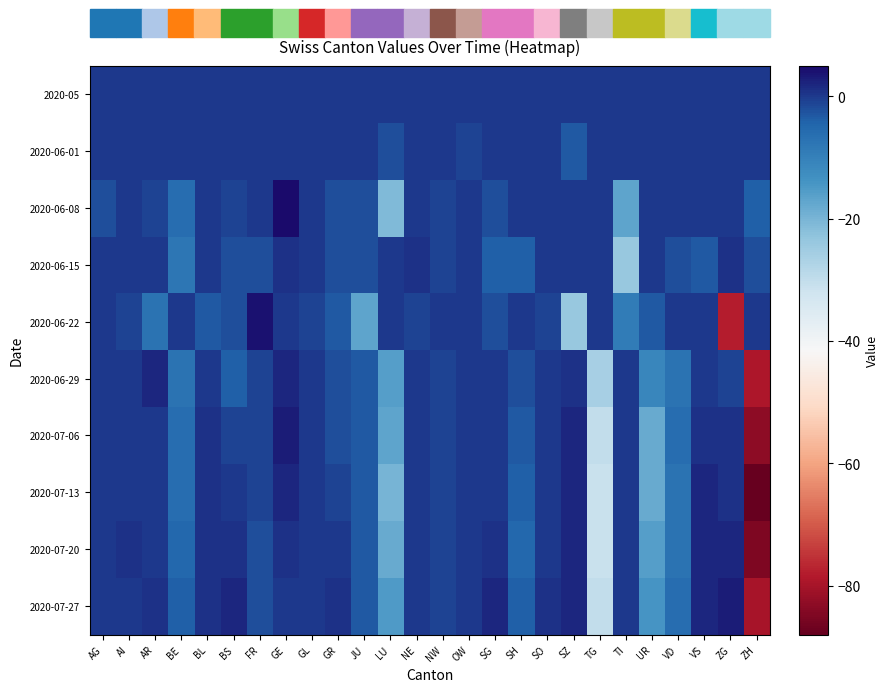

Reading left to right, what are all the values shown in this chart?

2020-05: AG=0	AI=0	AR=0	BE=0	BL=0	BS=0	FR=0	GE=0	GL=0	GR=0	JU=0	LU=0	NE=0	NW=0	OW=0	SG=0	SH=0	SO=0	SZ=0	TG=0	TI=0	UR=0	VD=0	VS=0	ZG=0	ZH=0
2020-06-01: AG=0	AI=0	AR=0	BE=0	BL=0	BS=0	FR=0	GE=0	GL=0	GR=0	JU=0	LU=-2	NE=0	NW=0	OW=-1	SG=0	SH=0	SO=0	SZ=-3	TG=0	TI=0	UR=0	VD=0	VS=0	ZG=0	ZH=0
2020-06-08: AG=-2	AI=0	AR=-1	BE=-6	BL=0	BS=-1	FR=0	GE=5	GL=0	GR=-2	JU=-2	LU=-21	NE=0	NW=-1	OW=0	SG=-2	SH=0	SO=0	SZ=0	TG=0	TI=-17	UR=0	VD=0	VS=0	ZG=0	ZH=-4
2020-06-15: AG=0	AI=0	AR=0	BE=-8	BL=0	BS=-2	FR=-2	GE=1	GL=0	GR=-2	JU=-2	LU=0	NE=1	NW=-1	OW=0	SG=-4	SH=-4	SO=0	SZ=0	TG=0	TI=-24	UR=0	VD=-2	VS=-3	ZG=1	ZH=-2
2020-06-22: AG=0	AI=-1	AR=-7	BE=0	BL=-3	BS=-2	FR=4	GE=0	GL=-1	GR=-3	JU=-17	LU=0	NE=-1	NW=0	OW=0	SG=-2	SH=0	SO=-1	SZ=-24	TG=0	TI=-9	UR=-3	VD=0	VS=0	ZG=-78	ZH=0
2020-06-29: AG=0	AI=0	AR=2	BE=-7	BL=0	BS=-4	FR=-1	GE=2	GL=0	GR=-2	JU=-3	LU=-16	NE=0	NW=-1	OW=0	SG=0	SH=-2	SO=0	SZ=1	TG=-26	TI=0	UR=-11	VD=-7	VS=0	ZG=-1	ZH=-79
2020-07-06: AG=0	AI=0	AR=0	BE=-6	BL=1	BS=-1	FR=-1	GE=3	GL=0	GR=-2	JU=-3	LU=-17	NE=0	NW=-1	OW=0	SG=0	SH=-3	SO=0	SZ=2	TG=-30	TI=0	UR=-18	VD=-6	VS=1	ZG=1	ZH=-83
2020-07-13: AG=0	AI=0	AR=0	BE=-6	BL=1	BS=0	FR=-1	GE=2	GL=0	GR=-1	JU=-3	LU=-20	NE=0	NW=-1	OW=0	SG=0	SH=-4	SO=0	SZ=2	TG=-31	TI=0	UR=-18	VD=-7	VS=2	ZG=1	ZH=-88
2020-07-20: AG=0	AI=1	AR=0	BE=-5	BL=1	BS=1	FR=-2	GE=1	GL=0	GR=0	JU=-3	LU=-18	NE=0	NW=-1	OW=0	SG=1	SH=-5	SO=0	SZ=2	TG=-31	TI=0	UR=-16	VD=-7	VS=2	ZG=2	ZH=-85
2020-07-27: AG=0	AI=0	AR=1	BE=-4	BL=1	BS=2	FR=-2	GE=0	GL=0	GR=1	JU=-3	LU=-15	NE=0	NW=-1	OW=0	SG=2	SH=-4	SO=1	SZ=2	TG=-30	TI=0	UR=-14	VD=-6	VS=2	ZG=3	ZH=-80